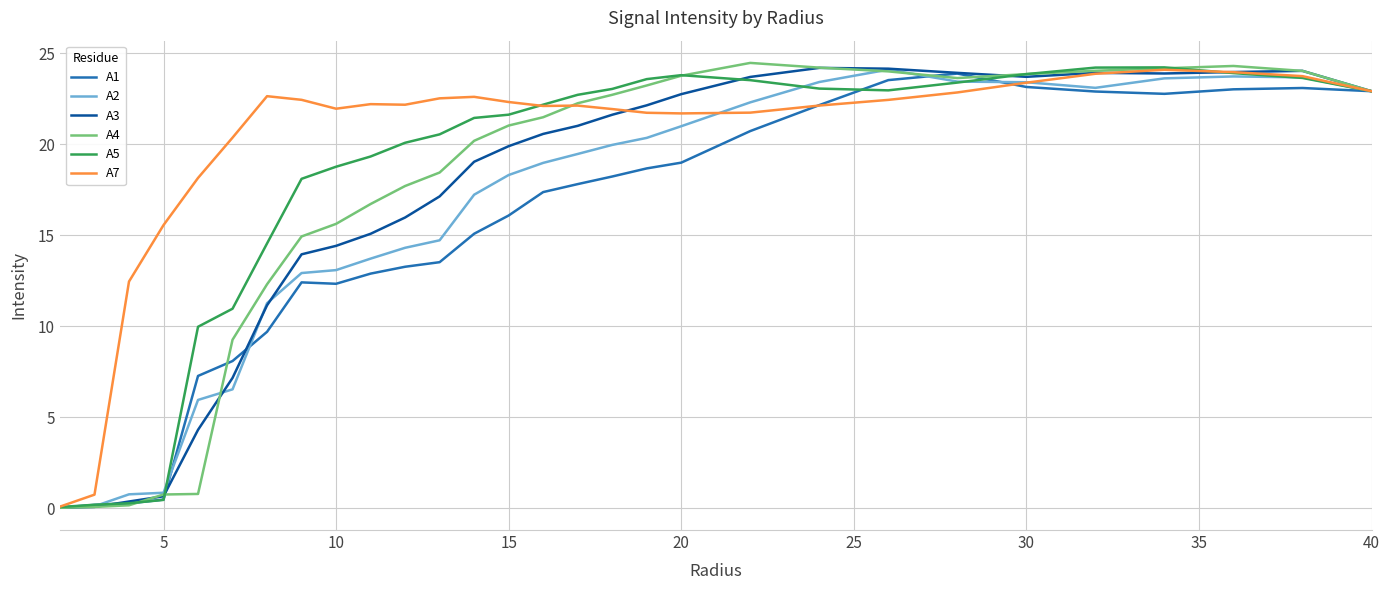

Which series has the largest total across all categories?

A7